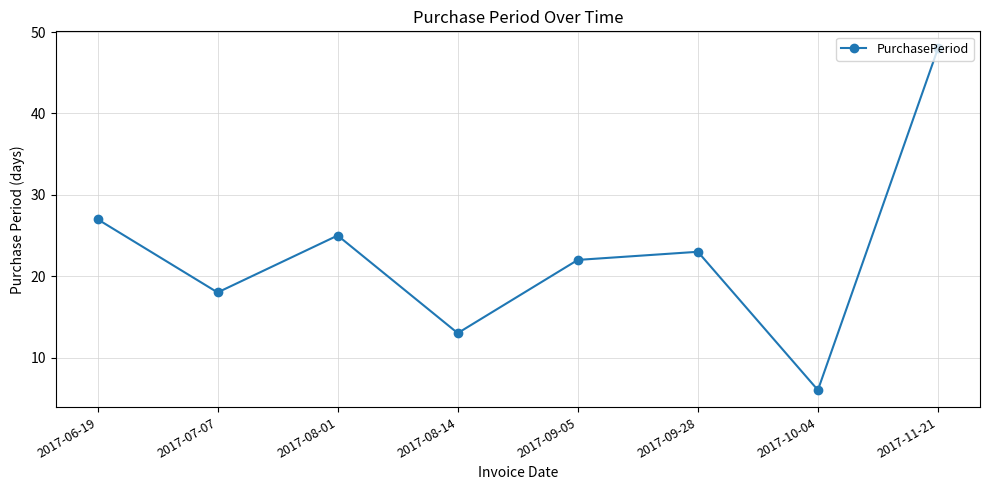

At which label is the value closest to 27?

2017-06-19